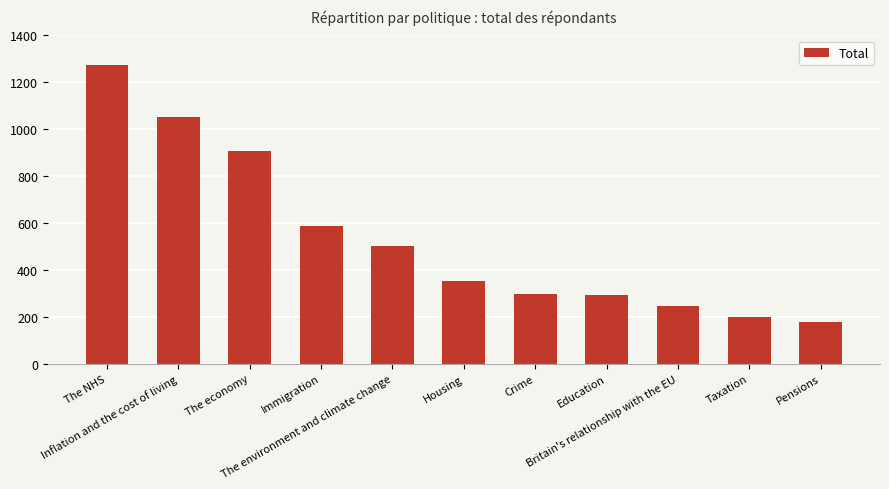

What is the value of the 6th bar from the left?

353